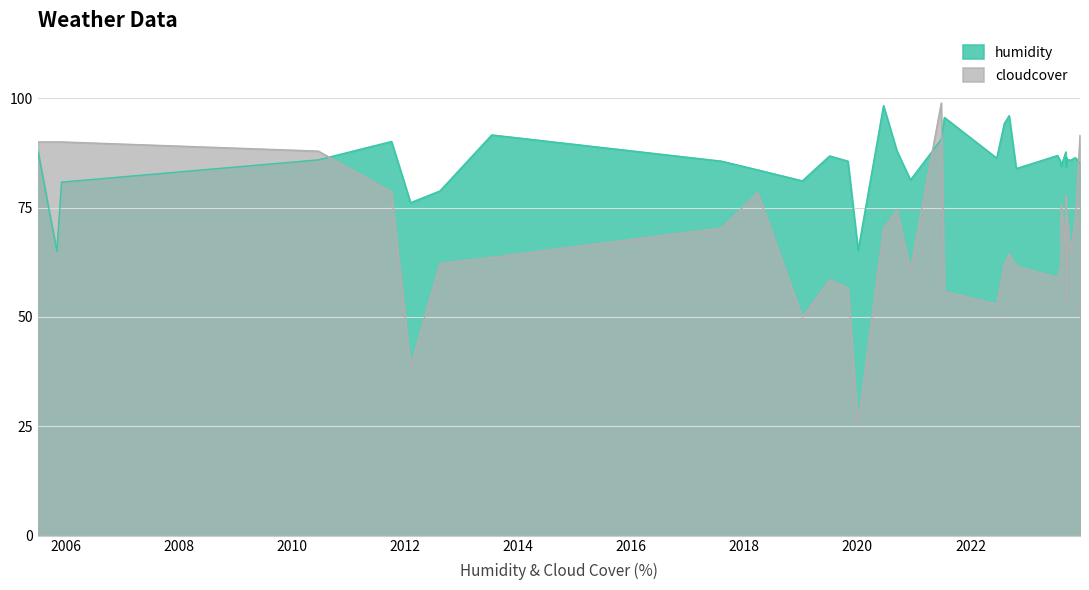

At which category does the data reach its first local peak?

2011-10-07